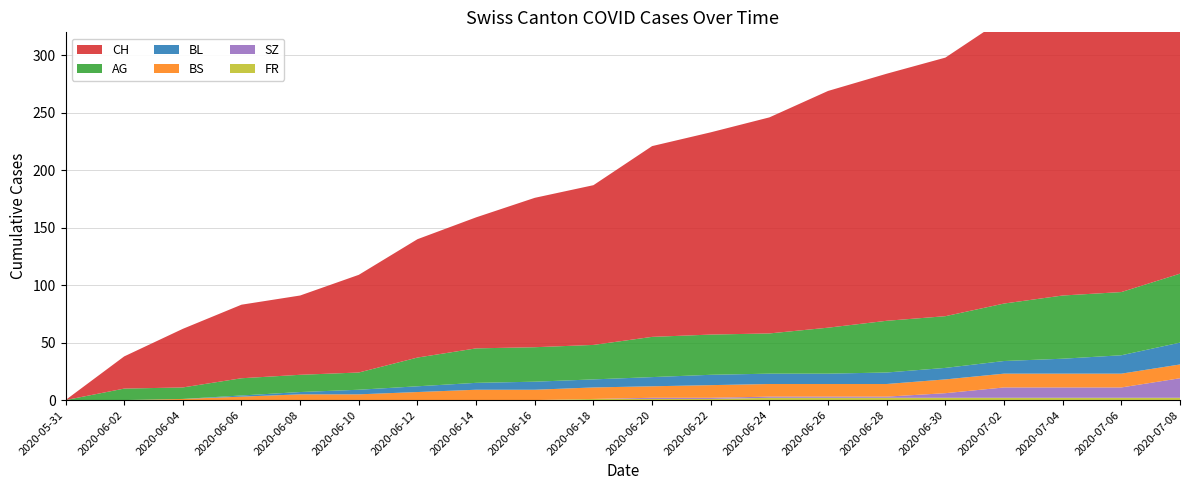

Reading left to right, transcribe all the data shown in this chart.

CH: 2020-05-31=0	2020-06-02=28	2020-06-04=51	2020-06-06=64	2020-06-08=69	2020-06-10=85	2020-06-12=103	2020-06-14=114	2020-06-16=130	2020-06-18=139	2020-06-20=166	2020-06-22=176	2020-06-24=188	2020-06-26=206	2020-06-28=215	2020-06-30=225	2020-07-02=248	2020-07-04=259	2020-07-06=263	2020-07-08=290
AG: 2020-05-31=0	2020-06-02=10	2020-06-04=10	2020-06-06=15	2020-06-08=15	2020-06-10=15	2020-06-12=25	2020-06-14=30	2020-06-16=30	2020-06-18=30	2020-06-20=35	2020-06-22=35	2020-06-24=35	2020-06-26=40	2020-06-28=45	2020-06-30=45	2020-07-02=50	2020-07-04=55	2020-07-06=55	2020-07-08=60
BL: 2020-05-31=0	2020-06-02=0	2020-06-04=0	2020-06-06=1	2020-06-08=2	2020-06-10=4	2020-06-12=5	2020-06-14=6	2020-06-16=7	2020-06-18=7	2020-06-20=8	2020-06-22=9	2020-06-24=9	2020-06-26=9	2020-06-28=10	2020-06-30=10	2020-07-02=11	2020-07-04=13	2020-07-06=16	2020-07-08=19
BS: 2020-05-31=0	2020-06-02=0	2020-06-04=1	2020-06-06=3	2020-06-08=5	2020-06-10=5	2020-06-12=7	2020-06-14=9	2020-06-16=9	2020-06-18=10	2020-06-20=10	2020-06-22=11	2020-06-24=11	2020-06-26=11	2020-06-28=11	2020-06-30=12	2020-07-02=12	2020-07-04=12	2020-07-06=12	2020-07-08=12
SZ: 2020-05-31=0	2020-06-02=0	2020-06-04=0	2020-06-06=0	2020-06-08=0	2020-06-10=0	2020-06-12=0	2020-06-14=0	2020-06-16=0	2020-06-18=0	2020-06-20=1	2020-06-22=1	2020-06-24=1	2020-06-26=1	2020-06-28=1	2020-06-30=4	2020-07-02=9	2020-07-04=9	2020-07-06=9	2020-07-08=17
FR: 2020-05-31=0	2020-06-02=0	2020-06-04=0	2020-06-06=0	2020-06-08=0	2020-06-10=0	2020-06-12=0	2020-06-14=0	2020-06-16=0	2020-06-18=1	2020-06-20=1	2020-06-22=1	2020-06-24=2	2020-06-26=2	2020-06-28=2	2020-06-30=2	2020-07-02=2	2020-07-04=2	2020-07-06=2	2020-07-08=2